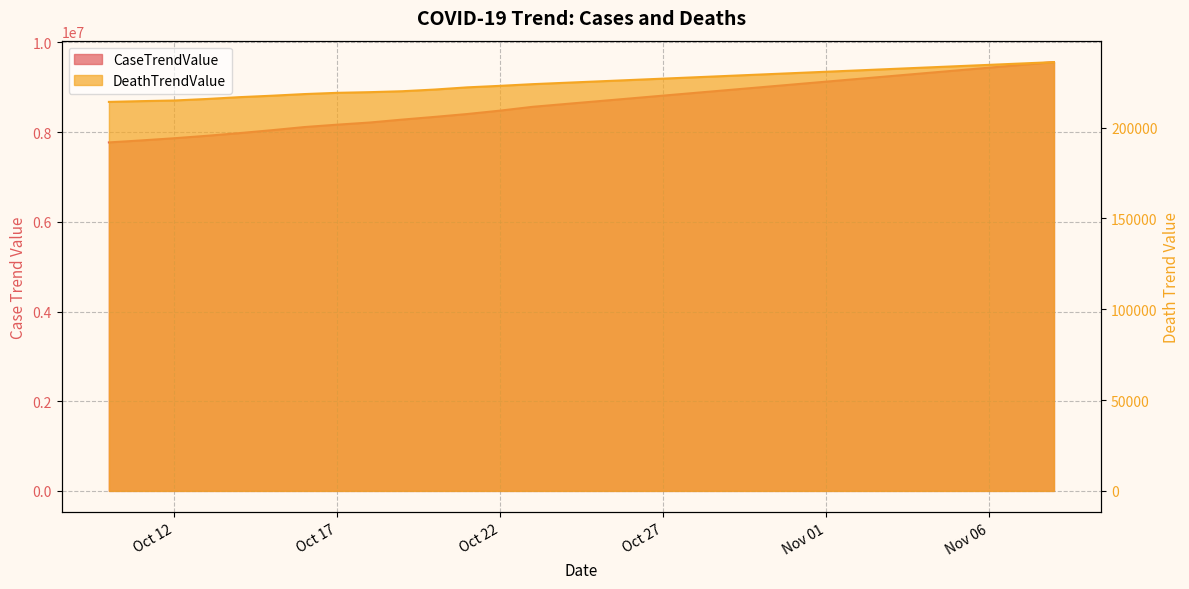

Where is DeathTrendValue nearest to the value 225139?

2020-10-25